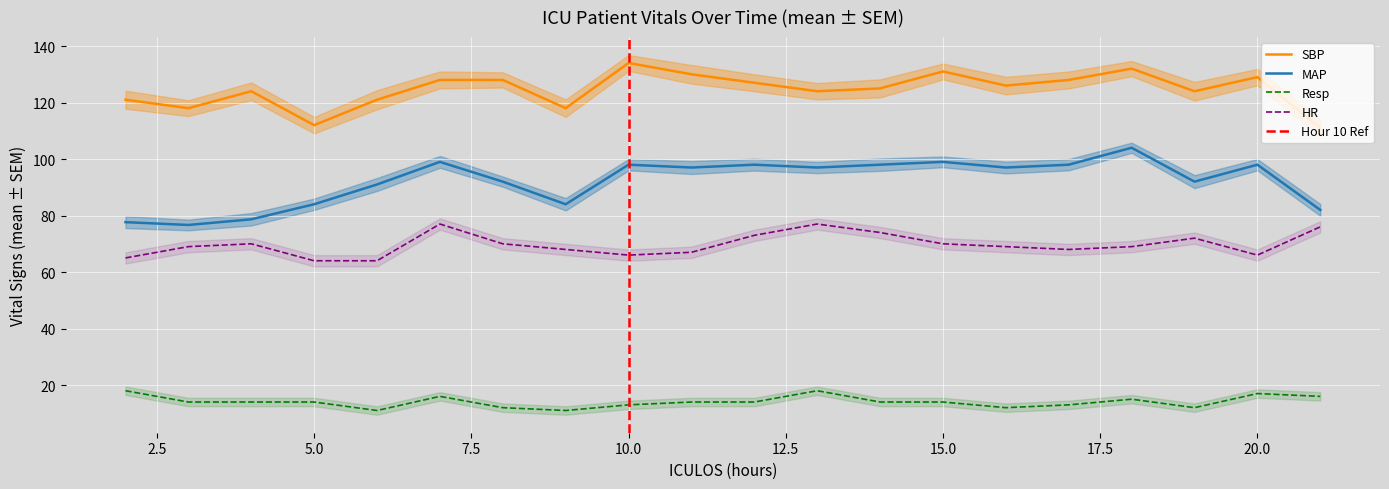

At which label is MAP closest to 90?

6